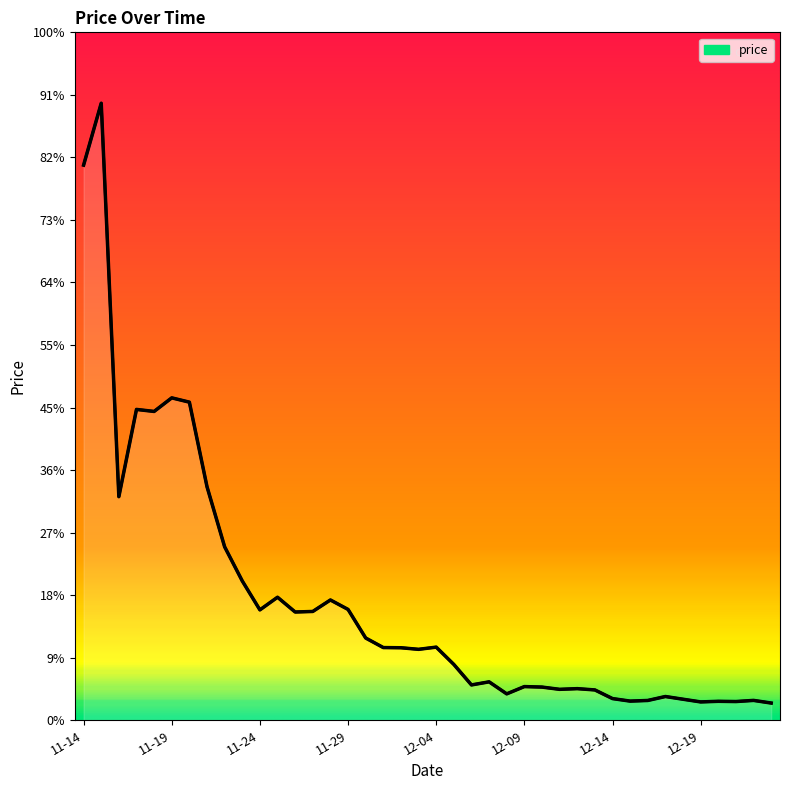

True or false: the data shows 0.0 at 2018-12-19.

True